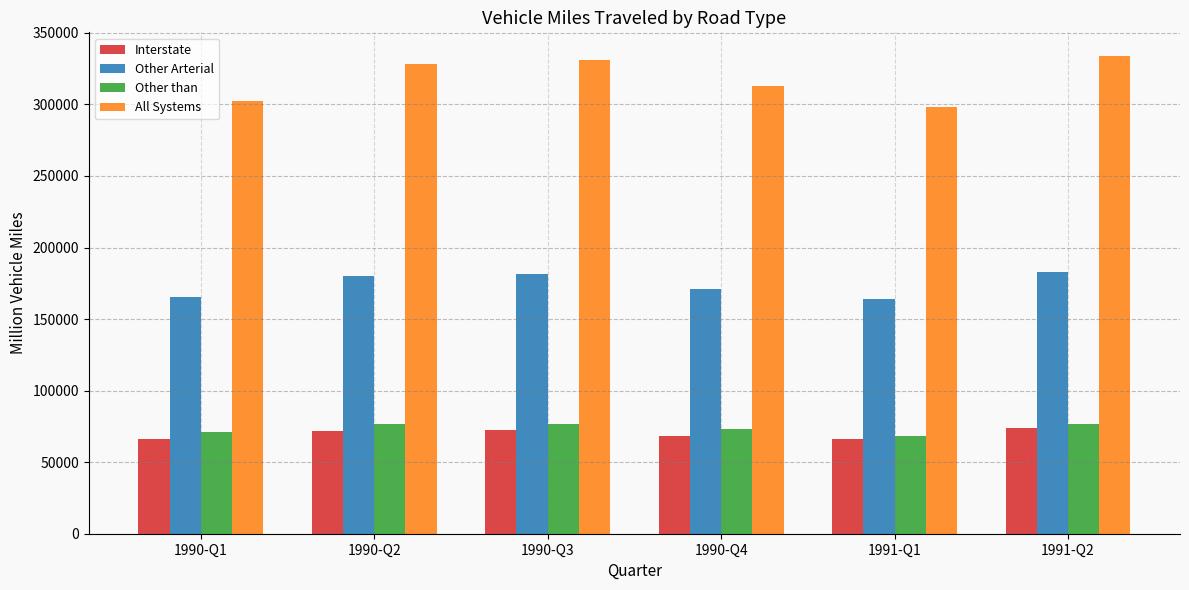

What is the value of the Other Arterial bar at the 4th from the left?

171346.2